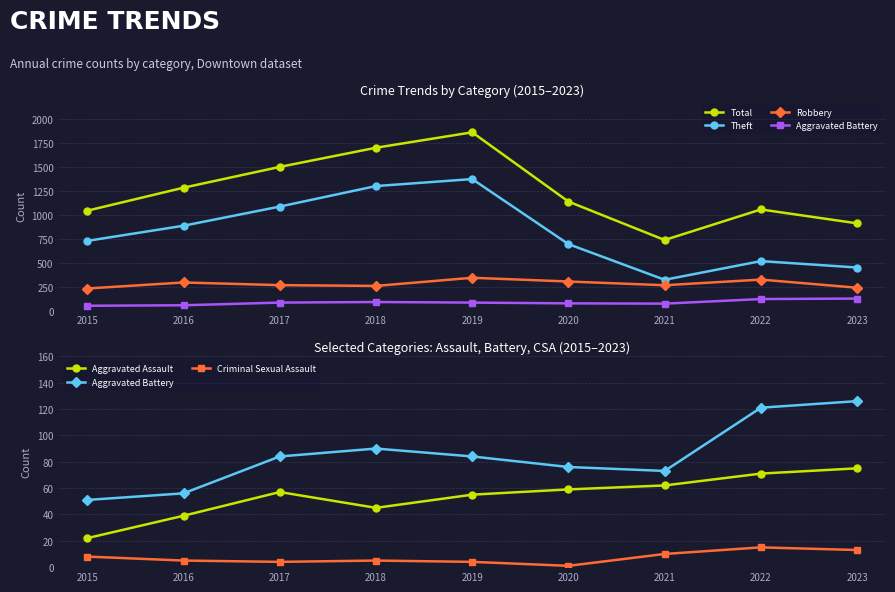

Reading left to right, transcribe all the data shown in this chart.

Total: 2015=1043	2016=1283	2017=1500	2018=1700	2019=1861	2020=1138	2021=737	2022=1056	2023=911
Theft: 2015=728	2016=886	2017=1086	2018=1300	2019=1373	2020=694	2021=322	2022=517	2023=450
Robbery: 2015=231	2016=294	2017=266	2018=258	2019=343	2020=304	2021=265	2022=324	2023=239
Aggravated Battery: 2015=51	2016=56	2017=84	2018=90	2019=84	2020=76	2021=73	2022=121	2023=126
Aggravated Assault: 2015=22	2016=39	2017=57	2018=45	2019=55	2020=59	2021=62	2022=71	2023=75
Criminal Sexual Assault: 2015=8	2016=5	2017=4	2018=5	2019=4	2020=1	2021=10	2022=15	2023=13